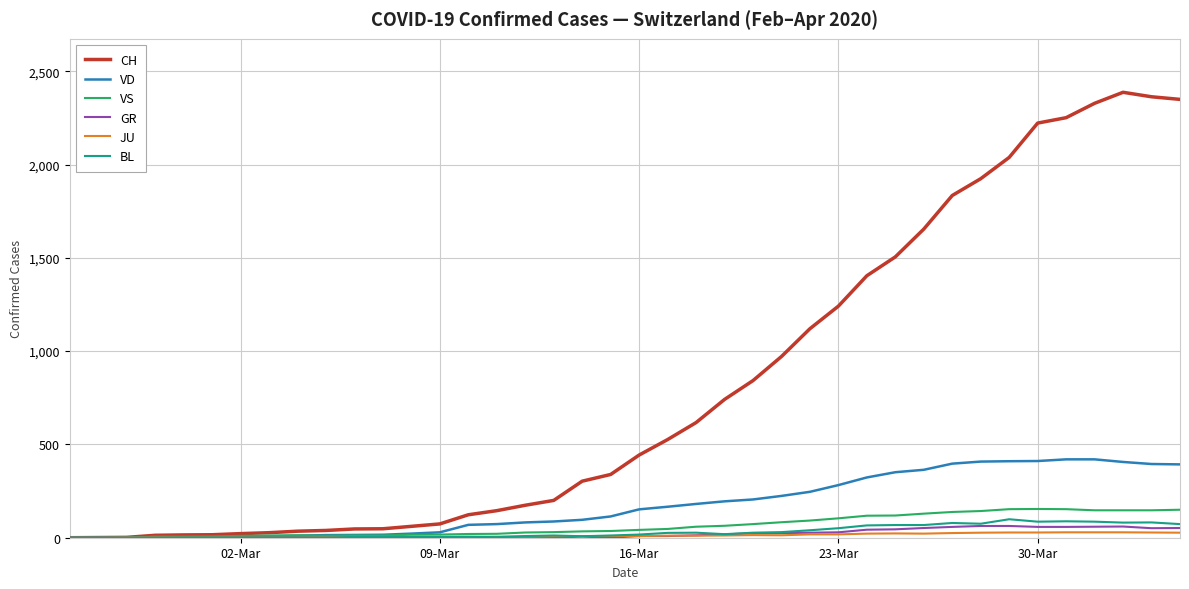

What is the highest value of the GR series?

63